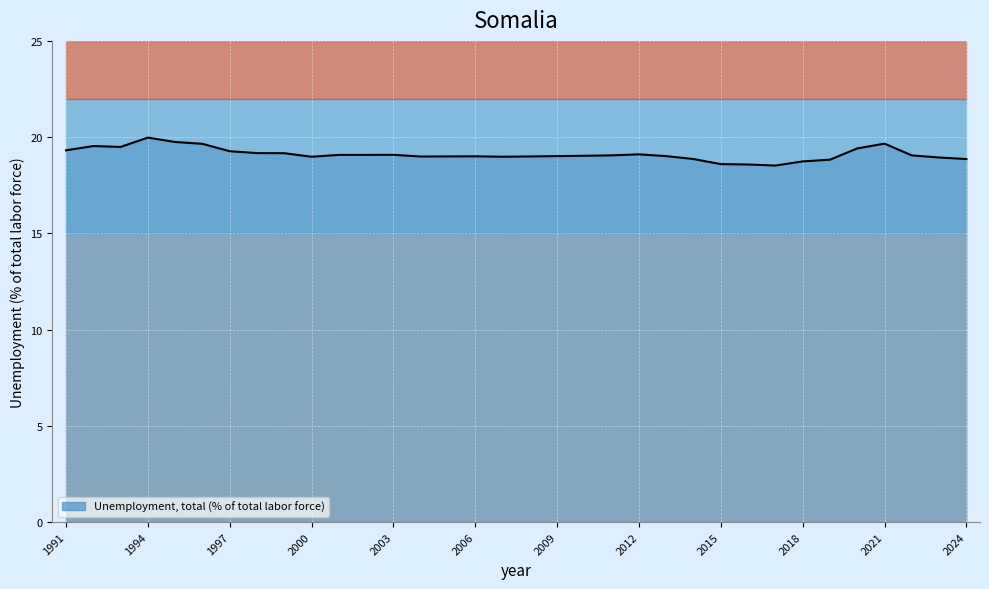

What is the sum of all values?

649.8